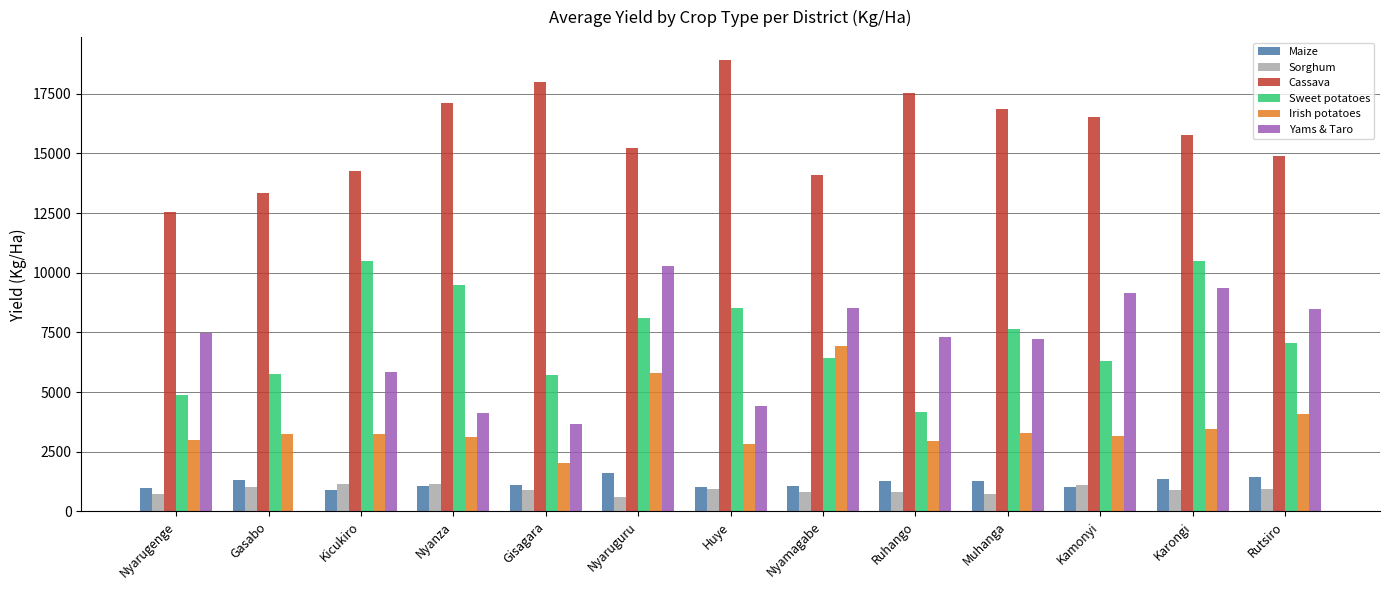

Which category has the highest value across all series?

Huye